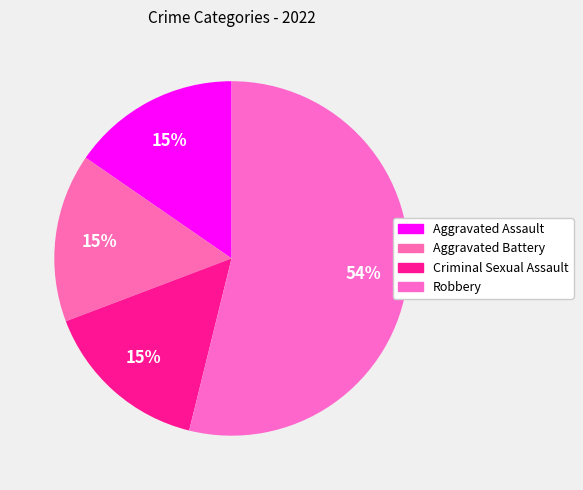

What percentage do Aggravated Assault and Aggravated Battery together represent?

30.8%